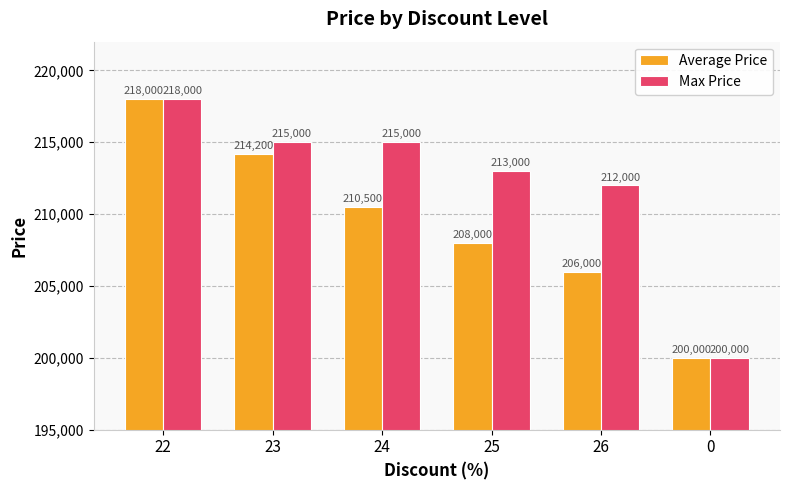

Rank the categories by Average Price value from lowest to highest.

0, 26, 25, 24, 23, 22